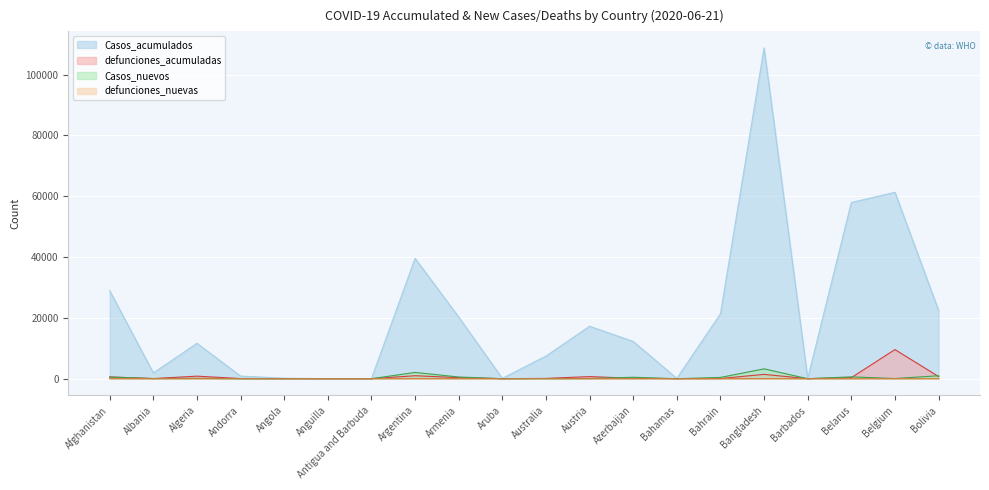

What is the maximum value for defunciones_acumuladas?

9582